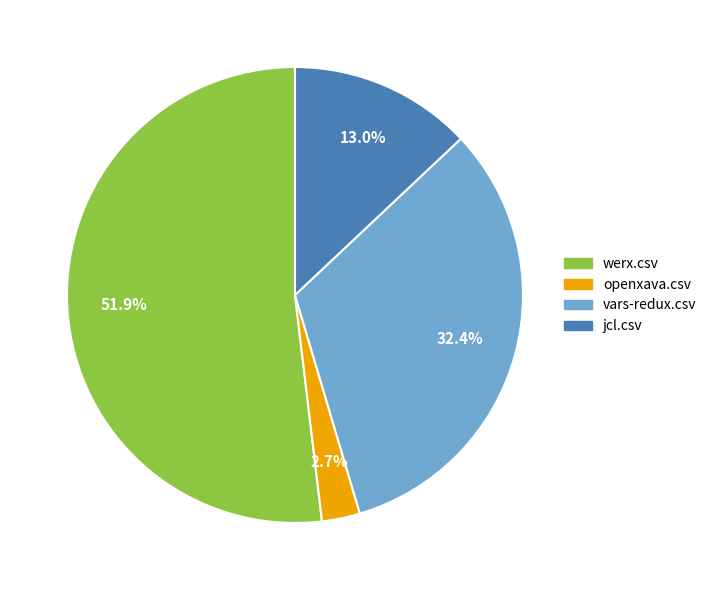

How many slices are in this pie chart?

4